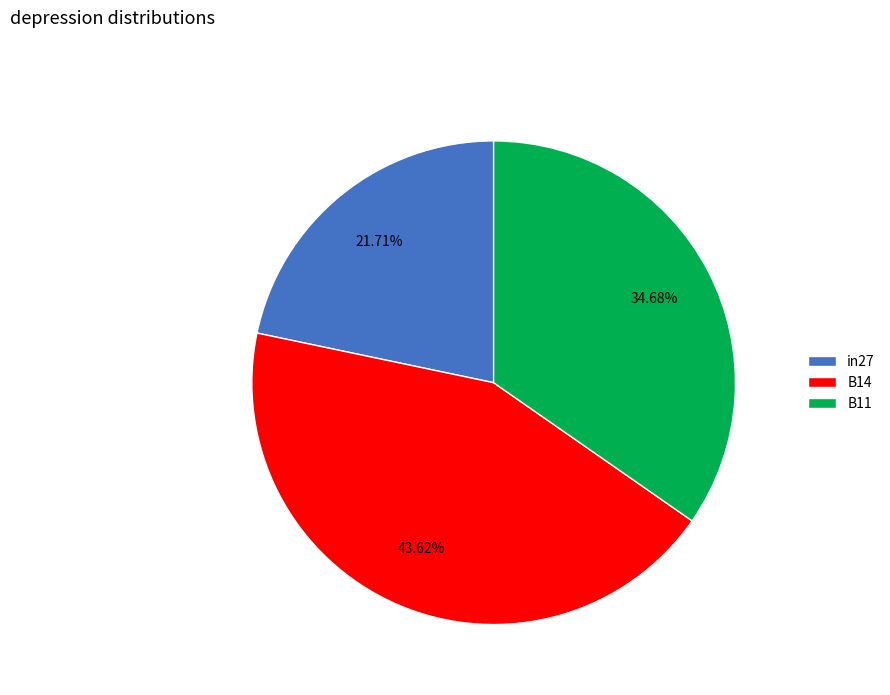

To the nearest percent, what is the difference between the B14 and in27 slice percentages?

22%